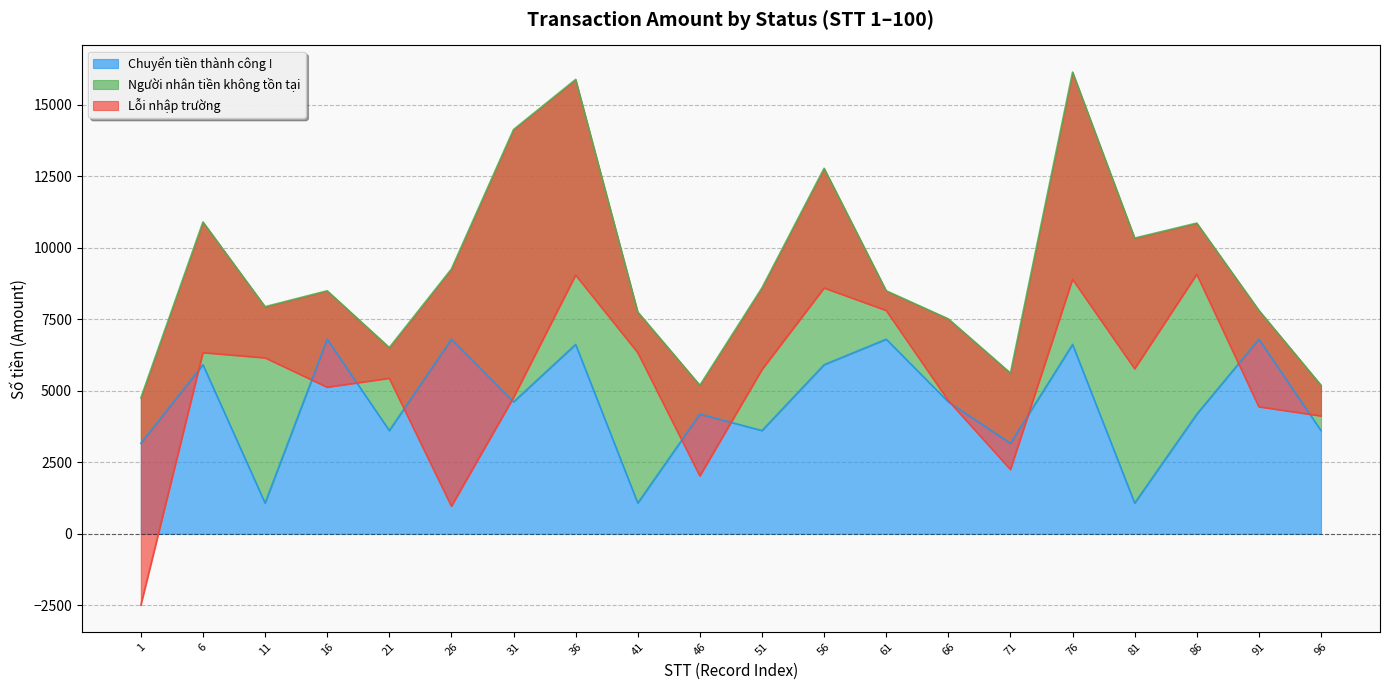

Reading left to right, list all the values displayed in this chart.

Chuyển tiền thành công !: 3165	5913	1075	6804	3610	6804	4613	6622	1075	4185	3610	5913	6804	4613	3165	6622	1075	4185	6804	3610
Người nhân tiền không tồn tại: 1586	4991	6867	1694	2903	2455	9523	9266	6680	1009	4991	6867	1694	2903	2455	9523	9266	6680	1009	1586
Lỗi nhập trường: -7246	-4570	-1790	-3372	-1075	-8293	-9371	-6841	-1419	-3170	-2858	-4185	-689	-2858	-3372	-7246	-4570	-1790	-3372	-1075